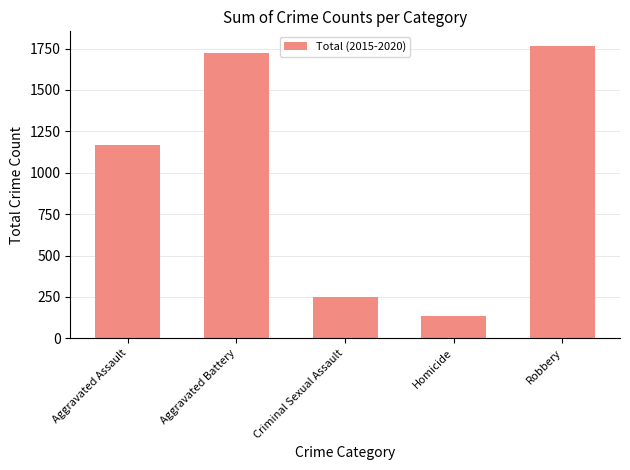

What is the label of the 2nd bar from the left?

Aggravated Battery